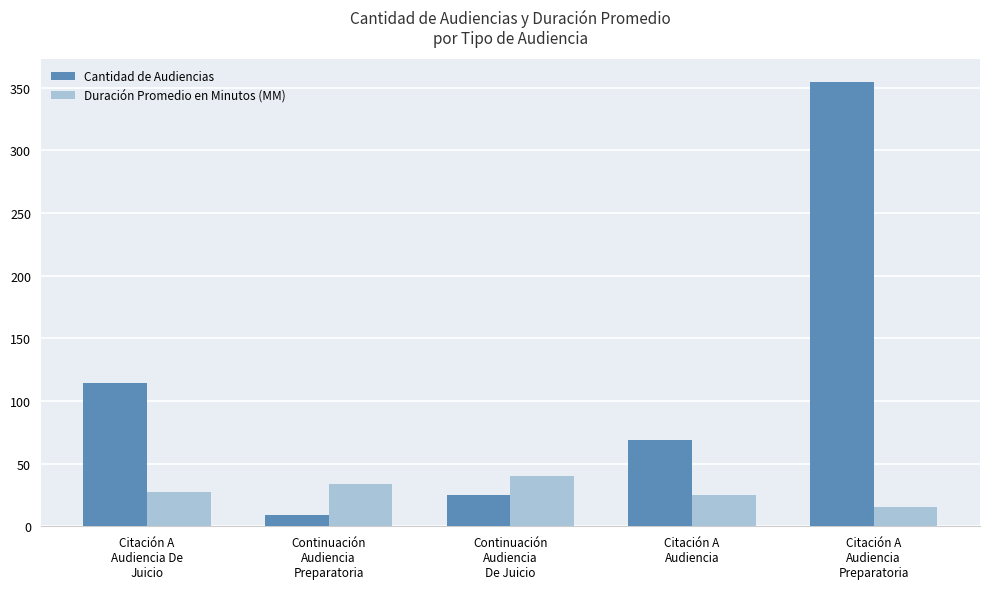

What is the value of the Duración Promedio en Minutos (MM) bar at the 3rd from the left?

40